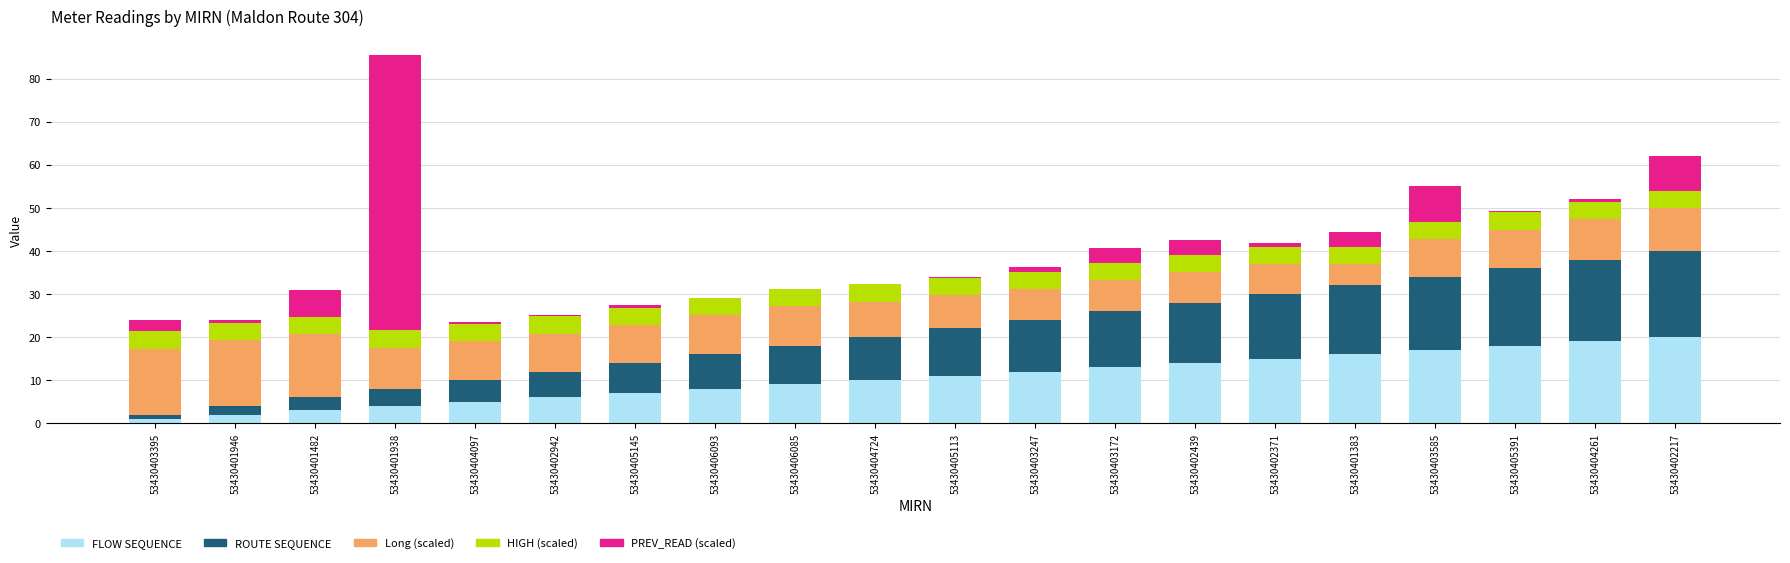

True or false: FLOW SEQUENCE has a value of 12.0 at 53430403247.

True